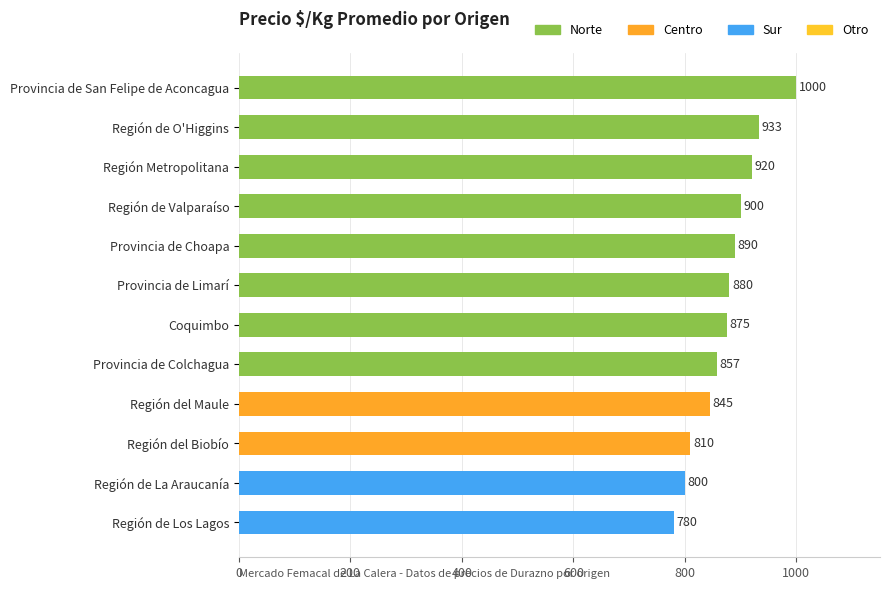

List the labels in order of value, largest first.

Provincia de San Felipe de Aconcagua, Región de O'Higgins, Región Metropolitana, Región de Valparaíso, Provincia de Choapa, Provincia de Limarí, Coquimbo, Provincia de Colchagua, Región del Maule, Región del Biobío, Región de La Araucanía, Región de Los Lagos